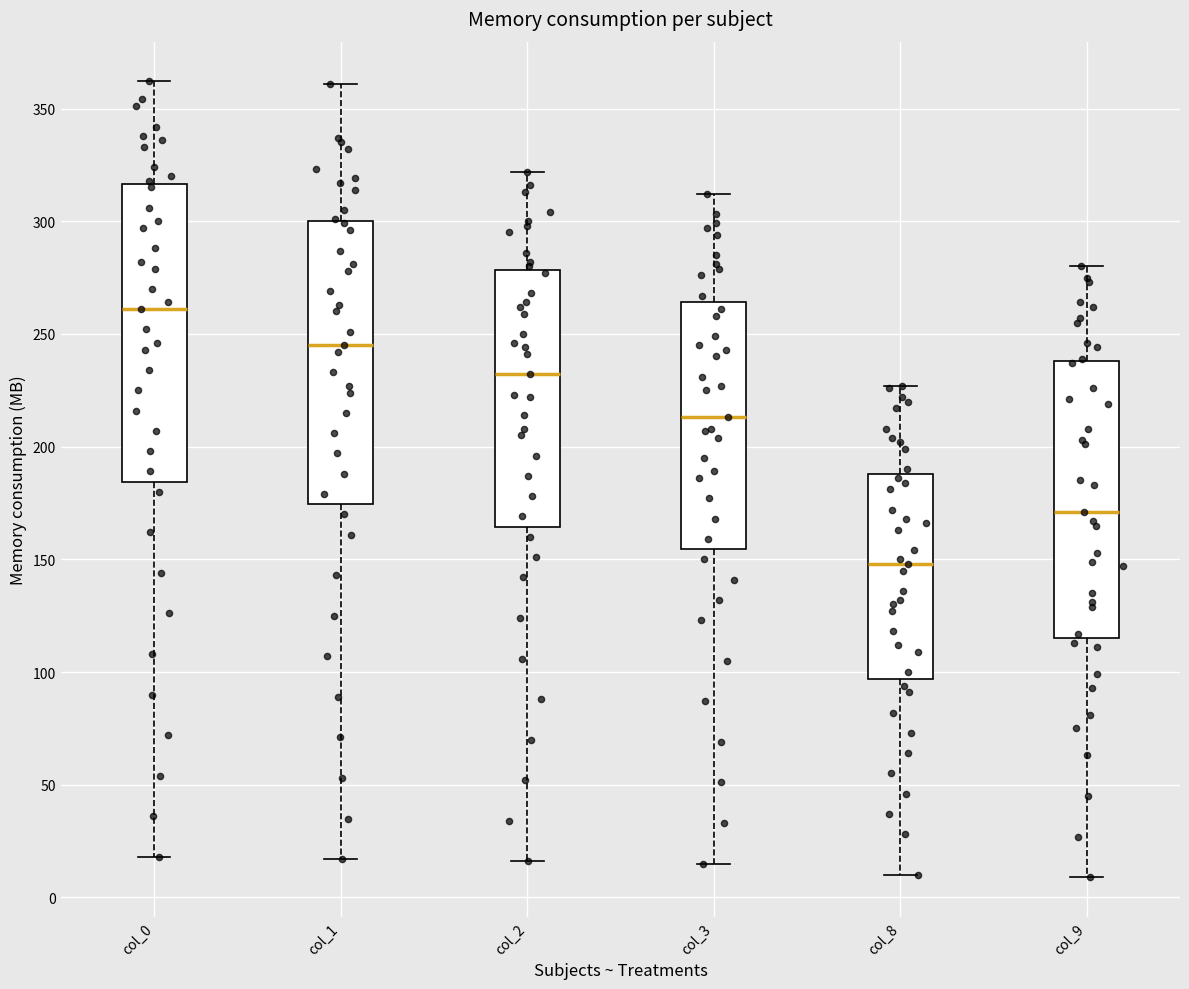

Which box has the lowest median line?

col_8